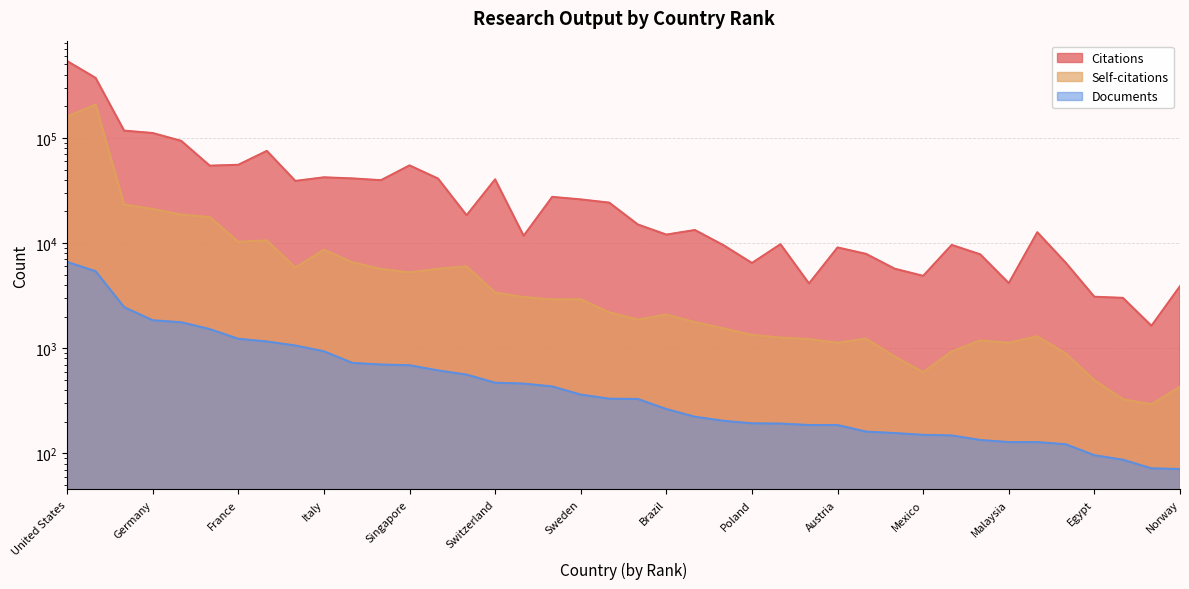

True or false: Citations and Documents cross at least once.

False